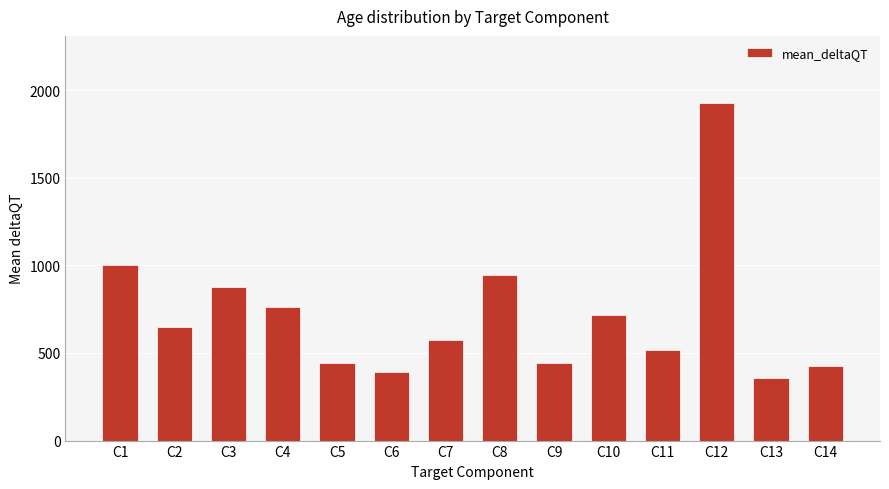

At which label is the value closest to 1140?

C1